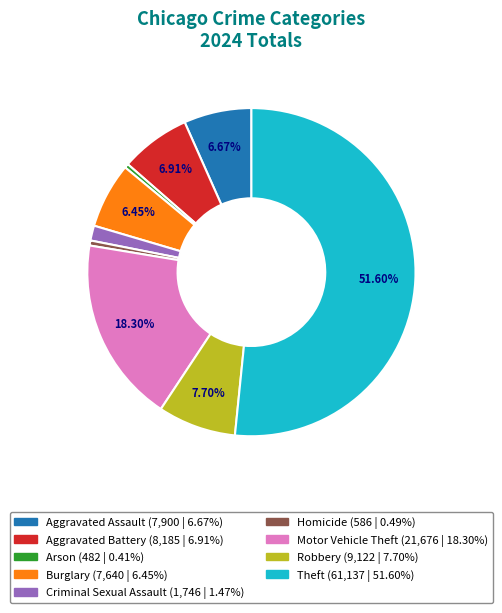

Do Aggravated Battery and Motor Vehicle Theft together represent more than half of the pie?

No